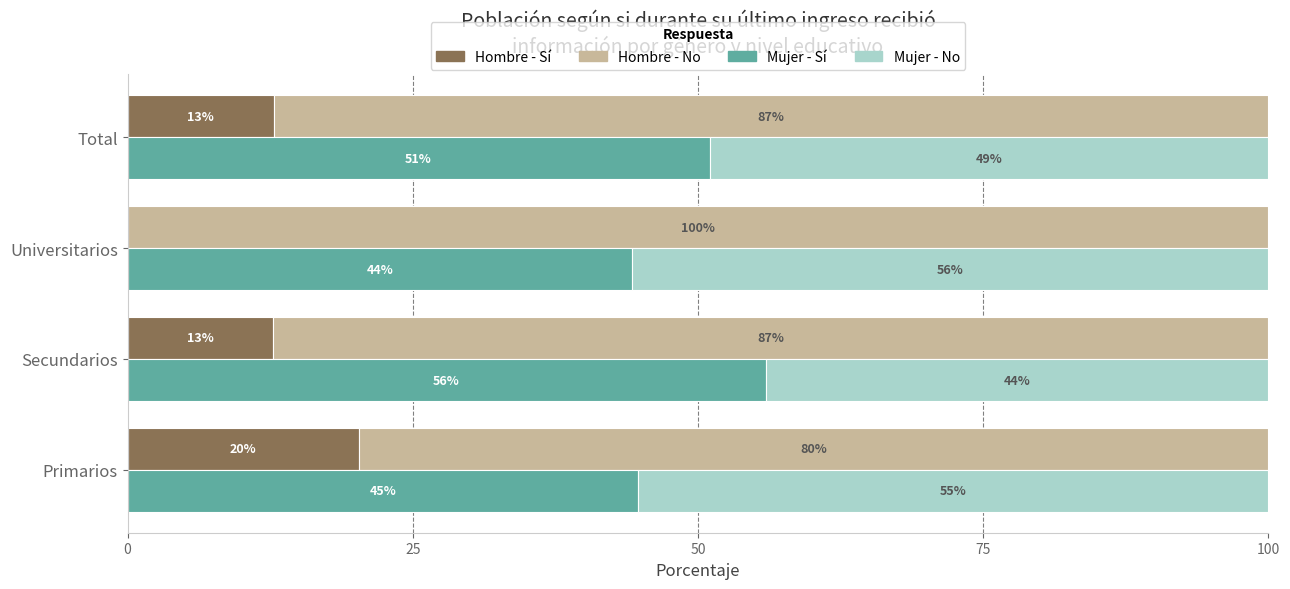

Reading right to left, extract all data points from this chart.

Hombre - Sí: 0.1	0.0	0.1	0.2
Hombre - No: 0.9	1.0	0.9	0.8
Mujer - Sí: 0.5	0.4	0.6	0.4
Mujer - No: 0.5	0.6	0.4	0.6